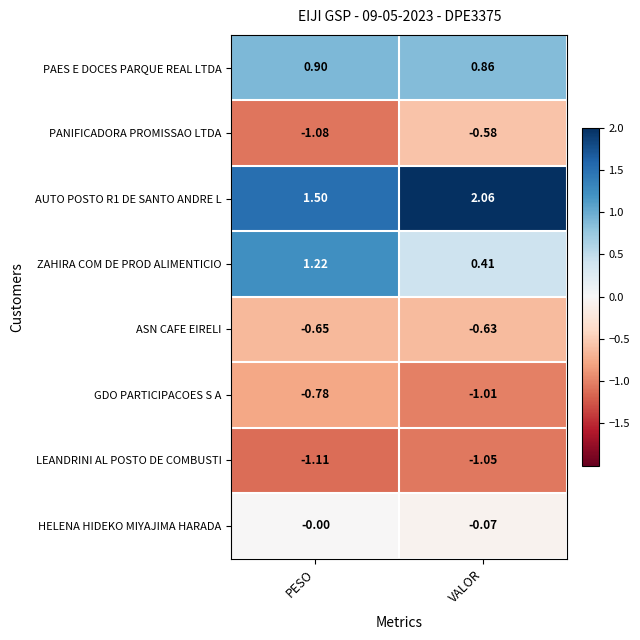

At which label does ASN CAFE EIRELI reach its peak?

VALOR